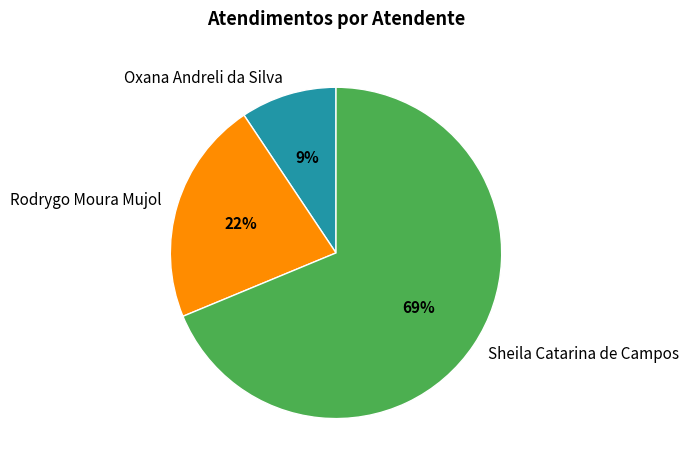

Does Sheila Catarina de Campos account for over 50% of the chart?

Yes